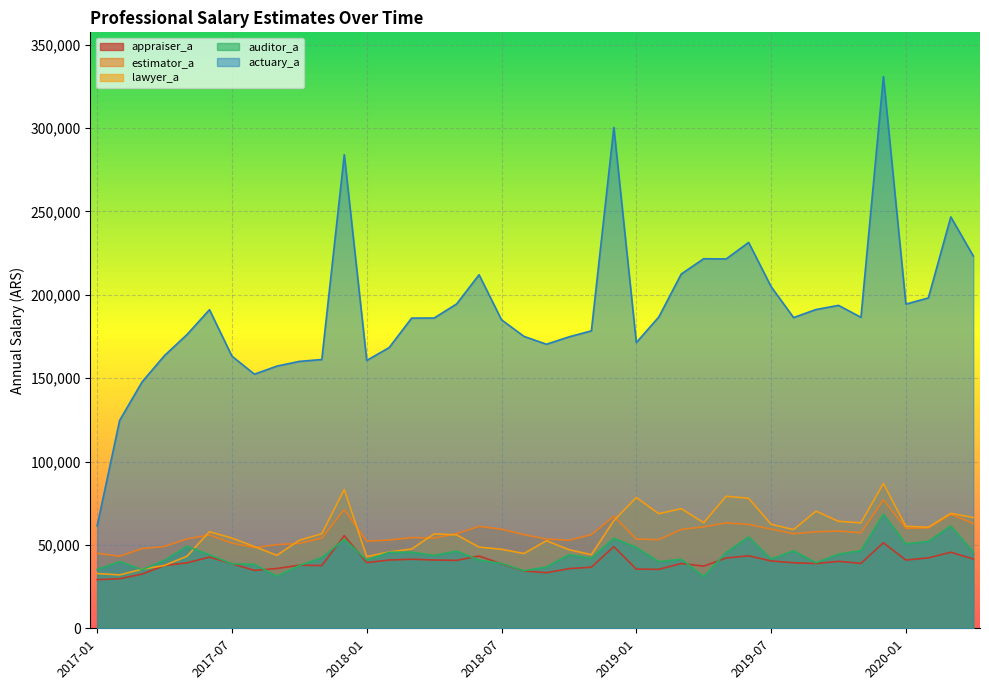

What is the label of the 8th point from the right?

2019-09